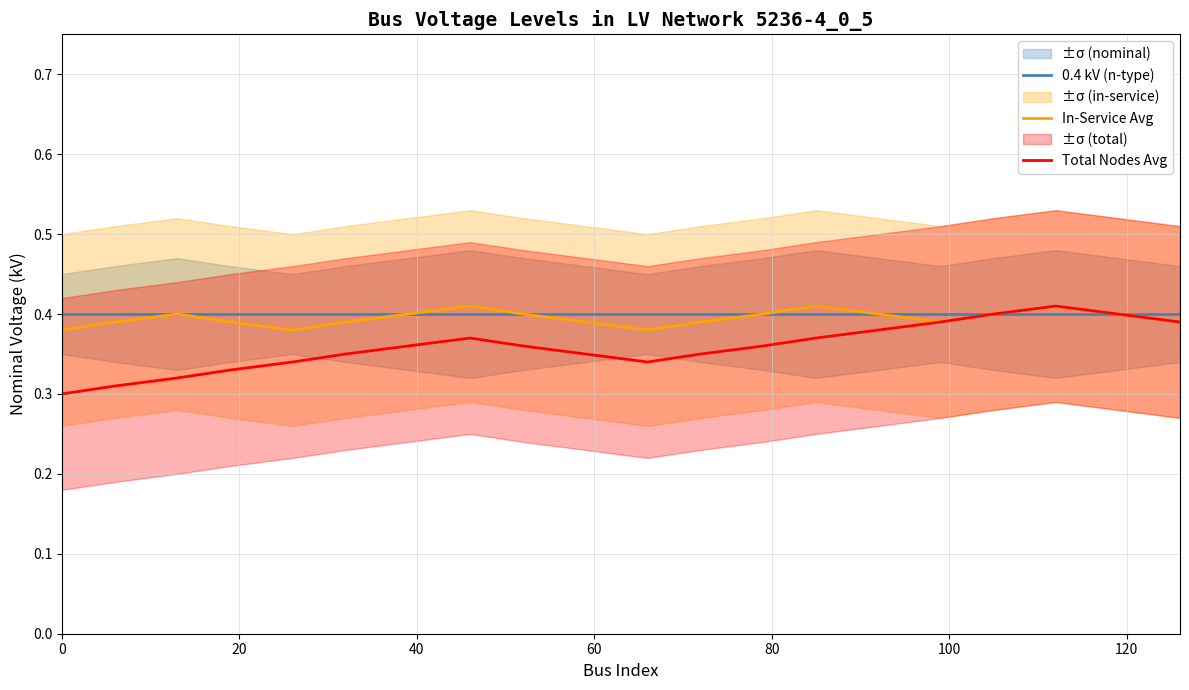

True or false: Total Nodes Avg has a value of 0.1 at 80.

False